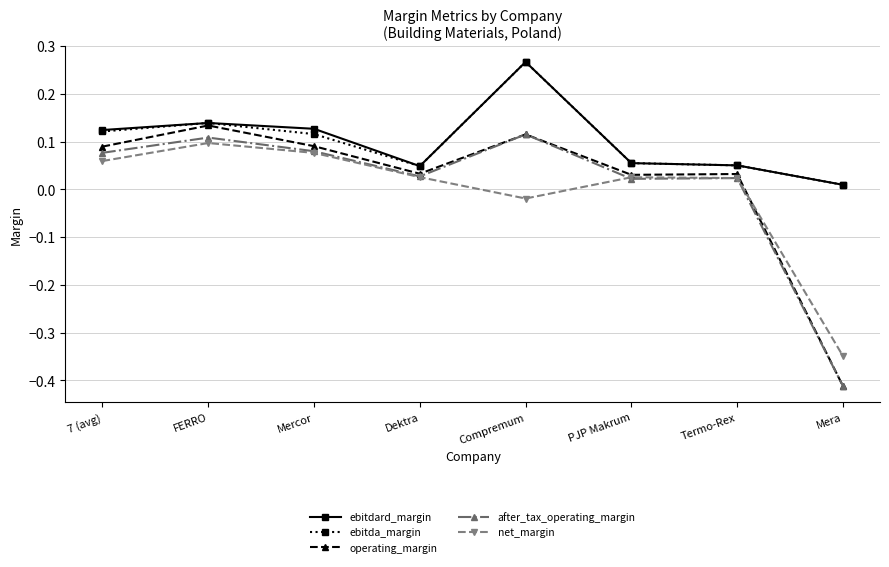

At which label does operating_margin first exceed 0?

7 (avg)